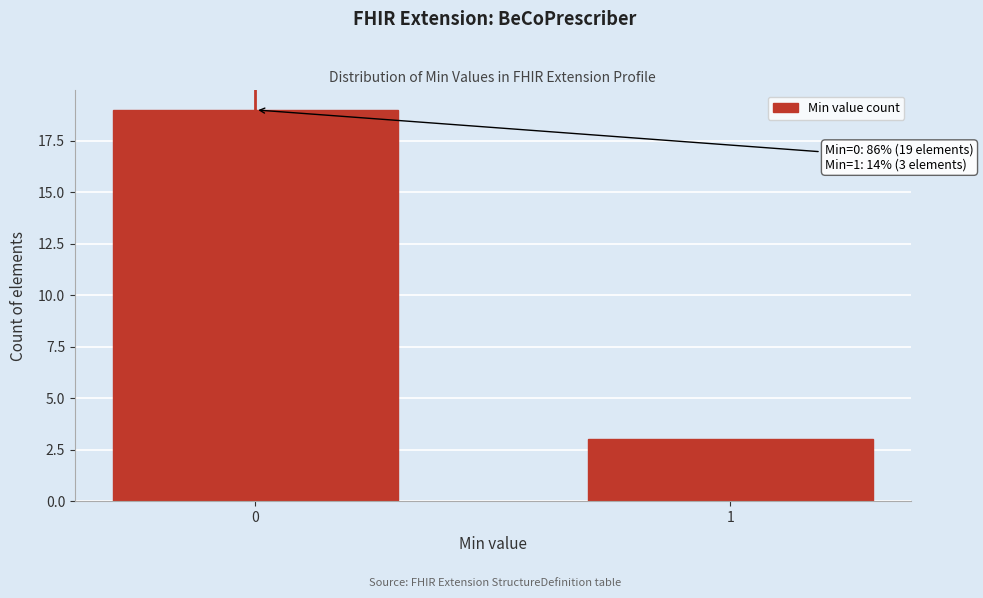

Reading left to right, transcribe all the data shown in this chart.

19	3